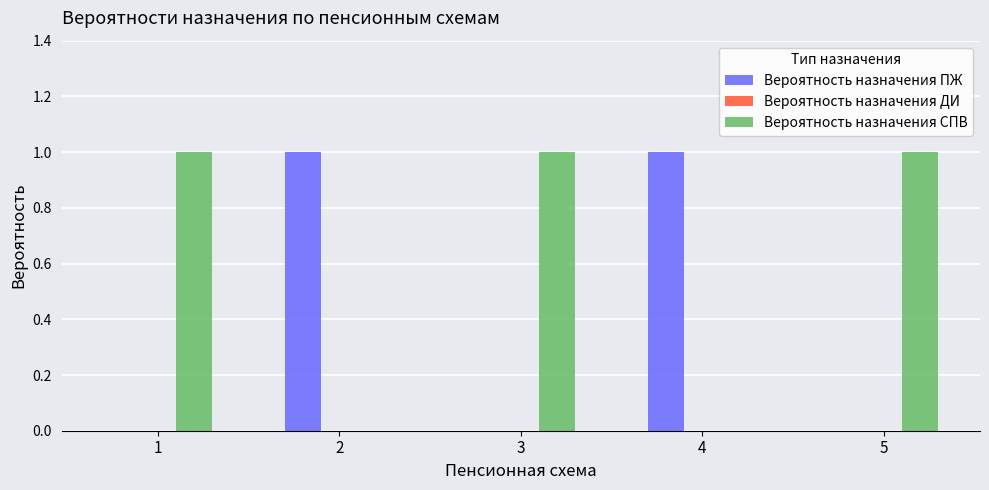

Reading left to right, list all the values displayed in this chart.

Вероятность назначения ПЖ: 1=0	2=1	3=0	4=1	5=0
Вероятность назначения СПВ: 1=1	2=0	3=1	4=0	5=1